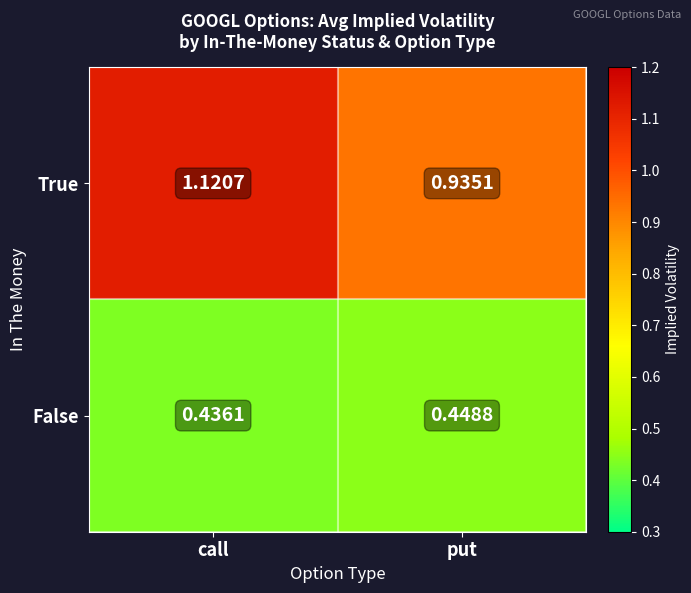

Which category has the highest value across all series?

call